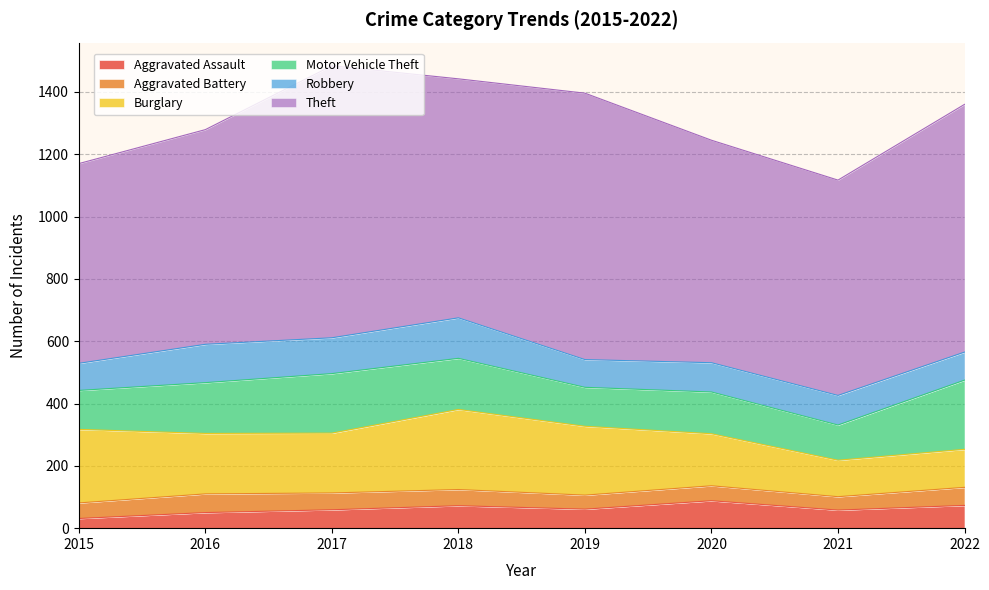

What is the value of the Robbery point at the 7th from the left?

95